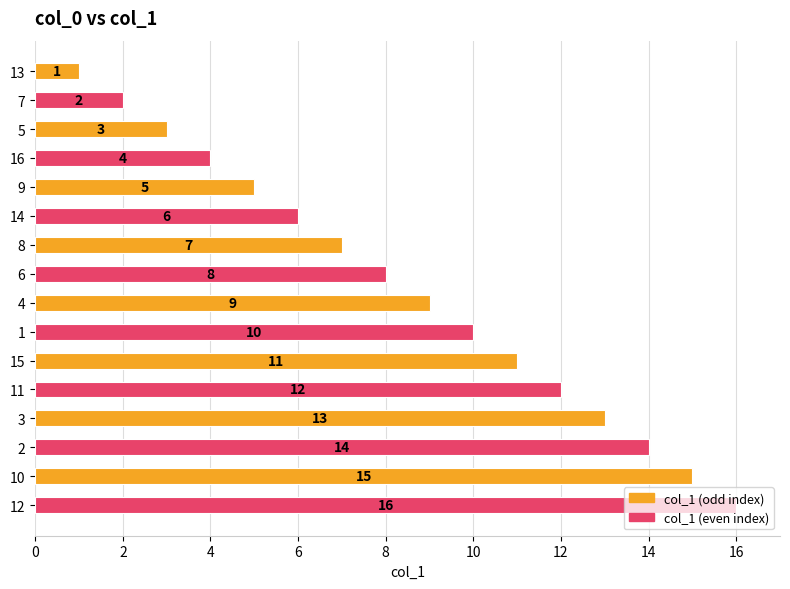

What is the label of the 3rd bar from the bottom?

2